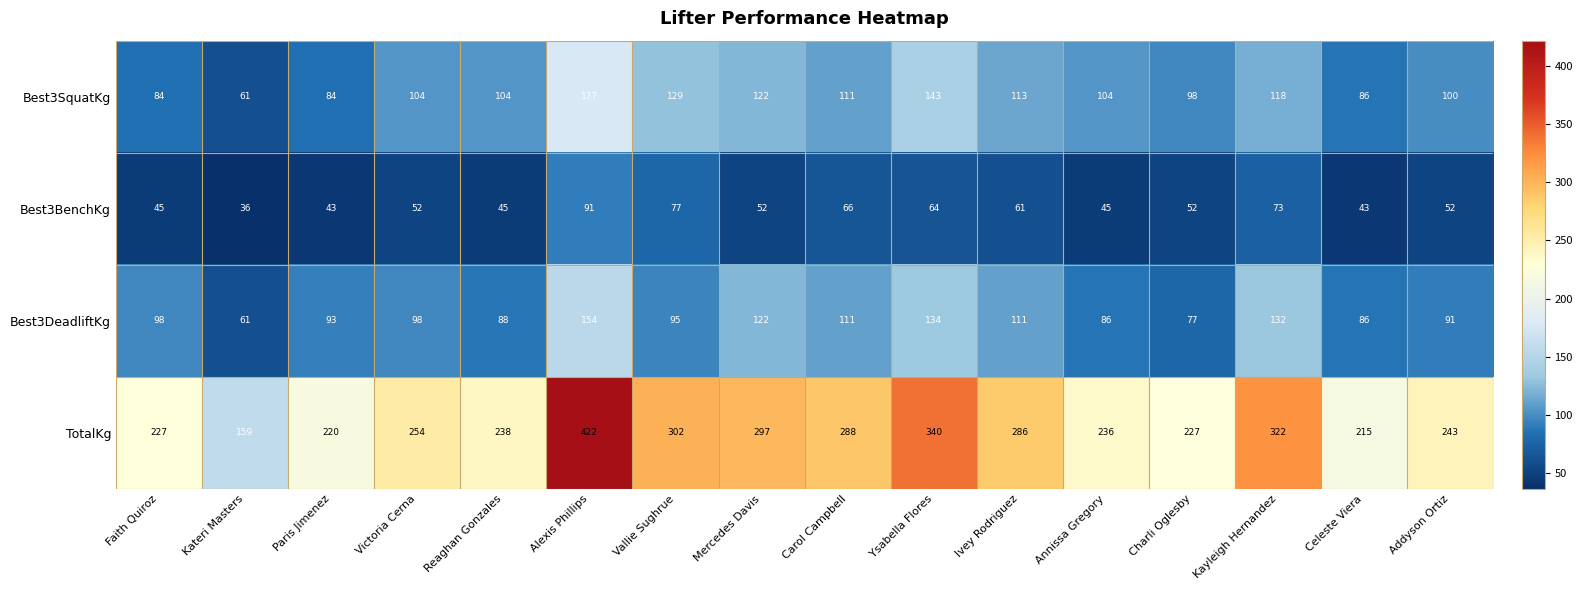

Read the Best3BenchKg value at Kateri Masters, to the nearest 10.

40